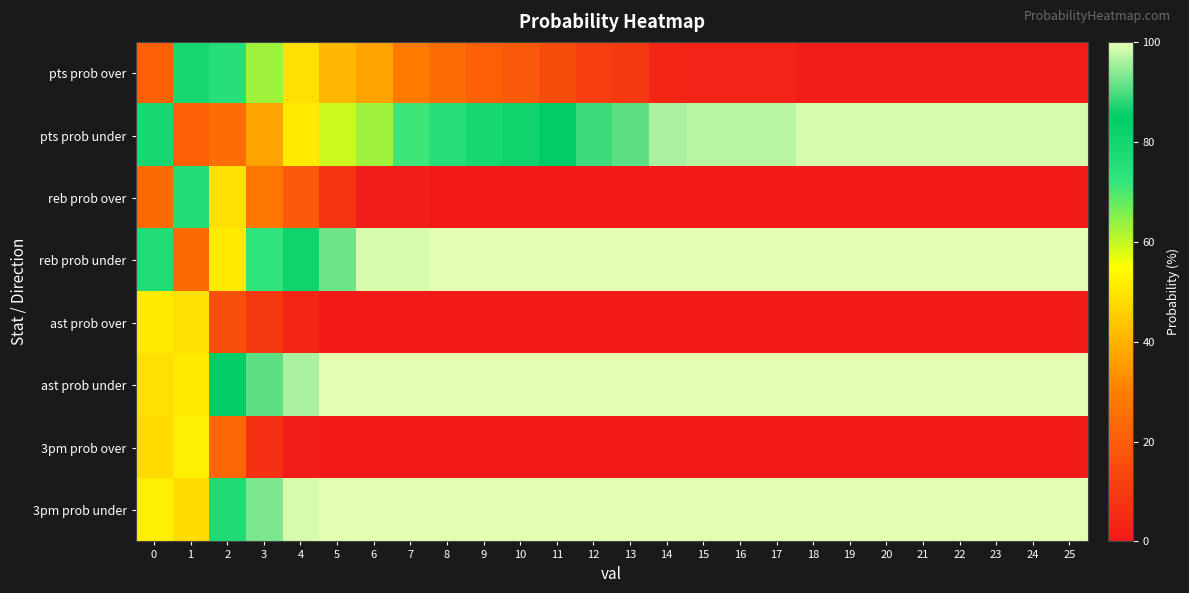

Which series changed the most between 15 and 17?

pts prob over